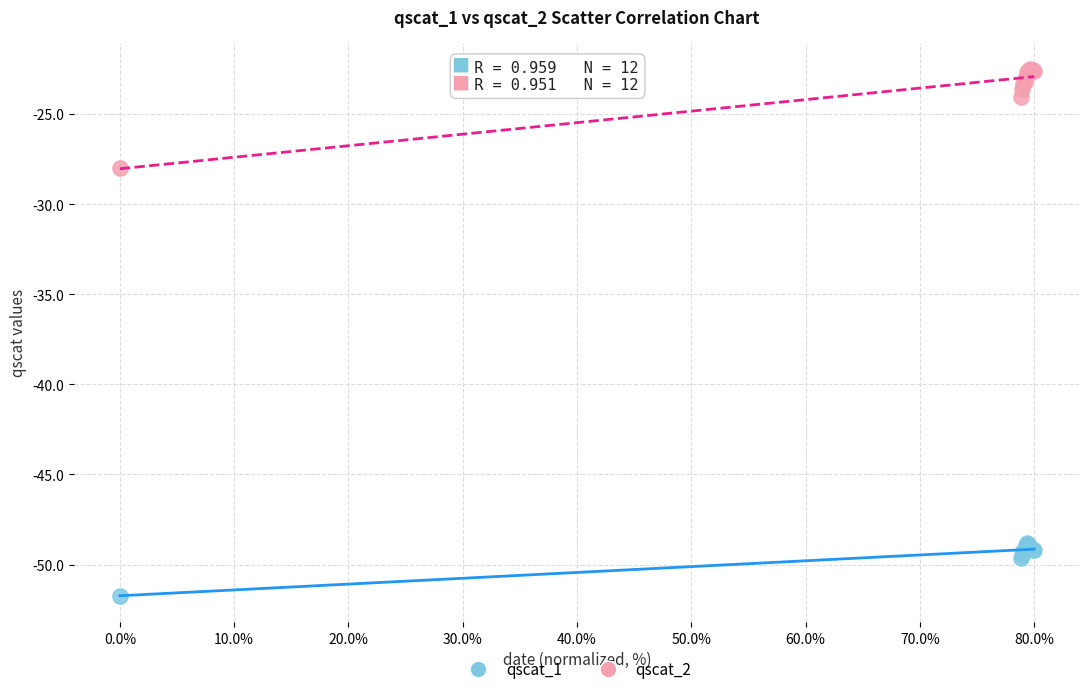

Which series contains the lowest Y value?

qscat_1